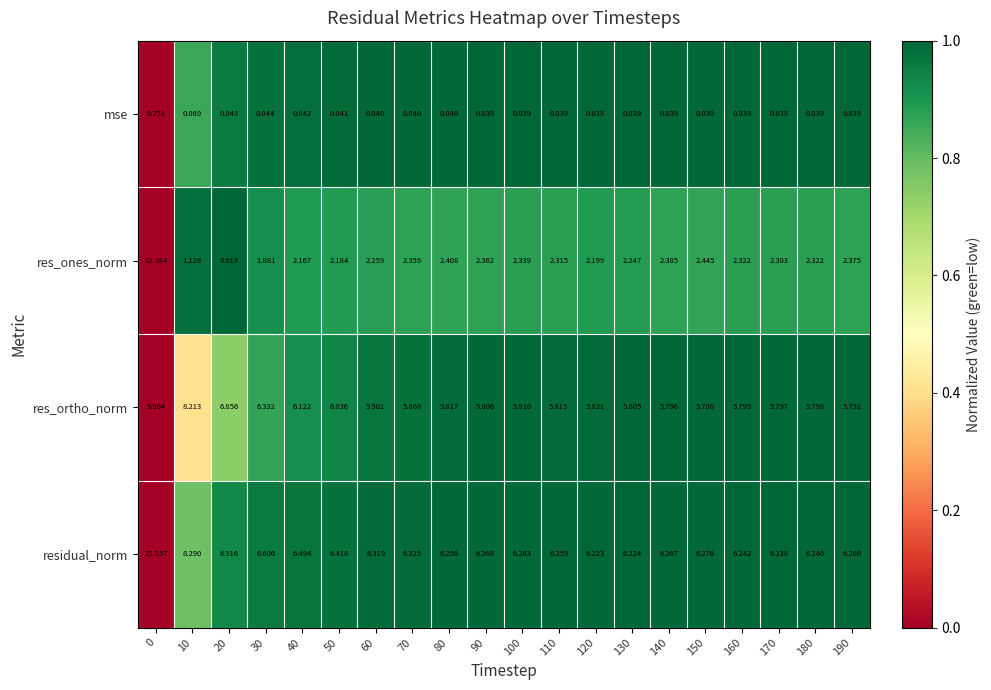

Which series changed the most between 0 and 170?

res_ones_norm